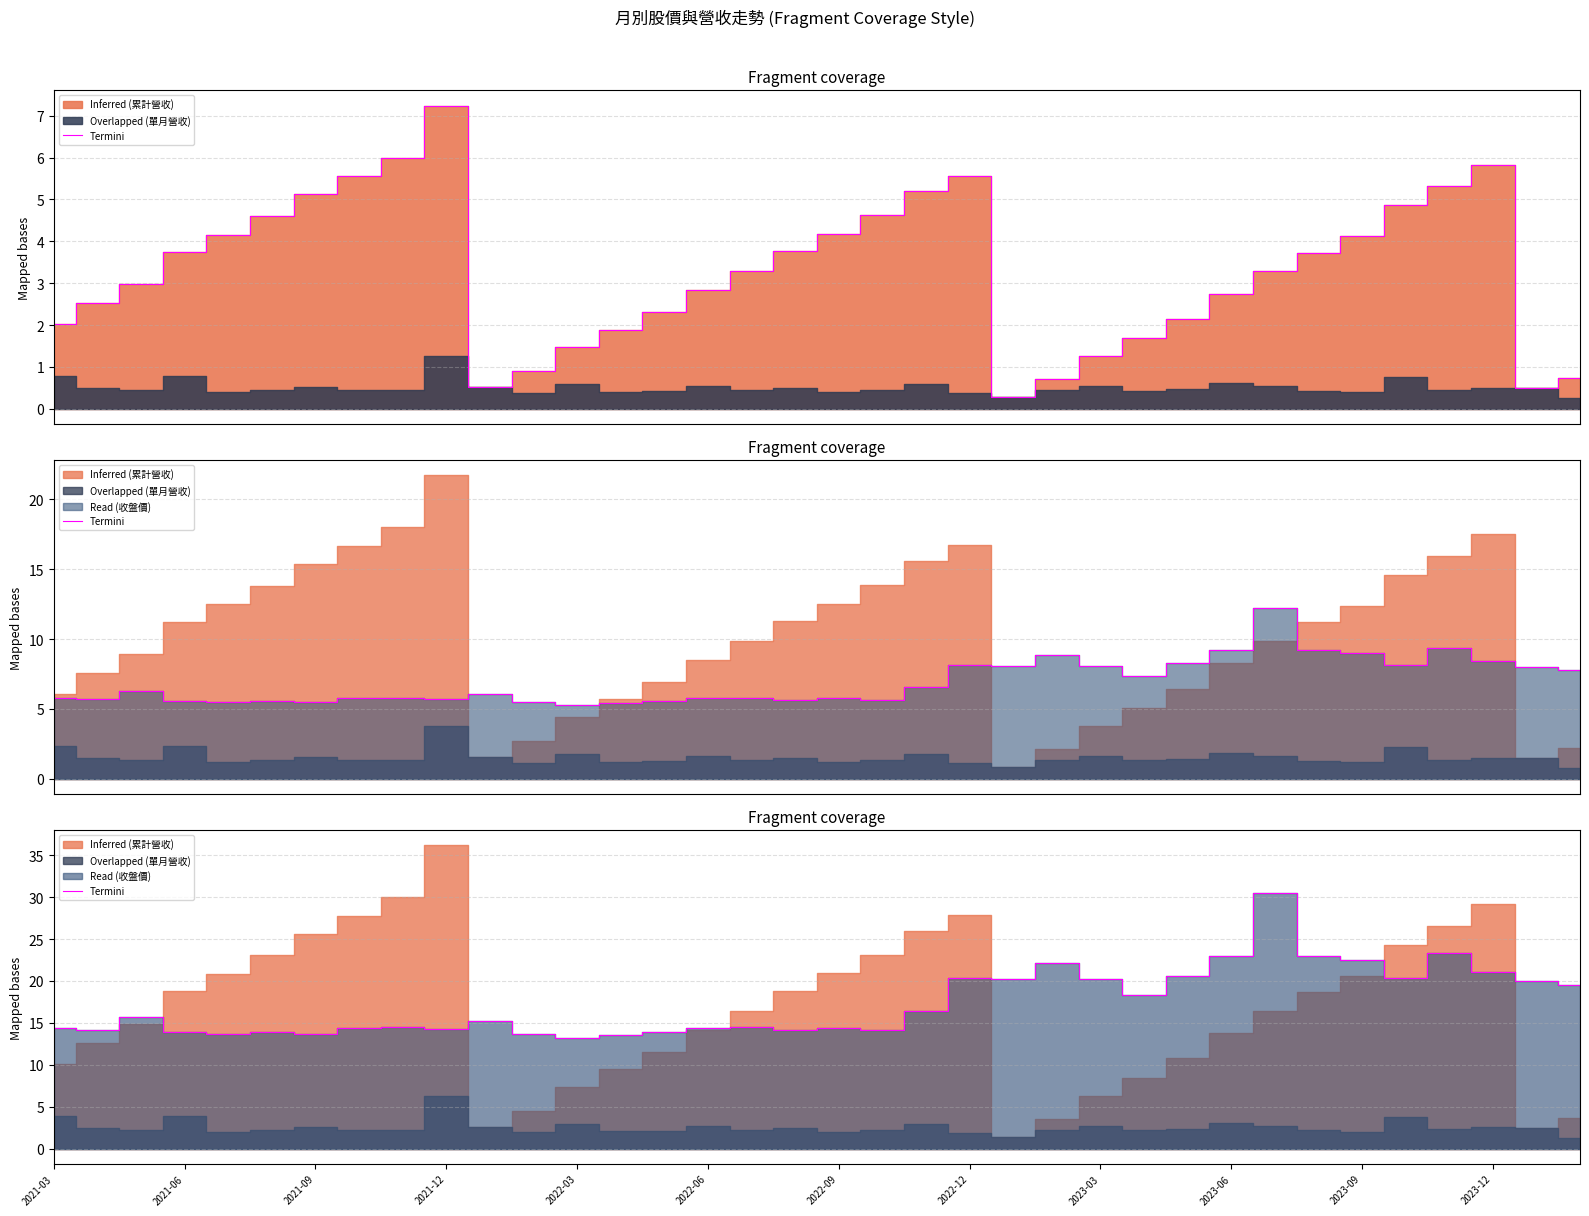

Count the number of values greater than 15.

18